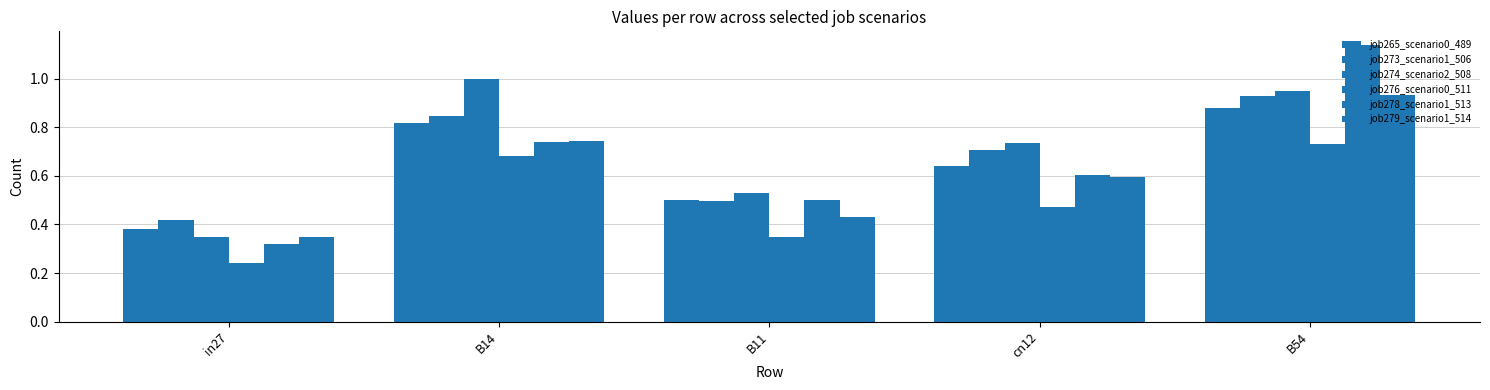

Reading left to right, list all the values displayed in this chart.

job265_scenario0_489: in27=0.4	B14=0.8	B11=0.5	cn12=0.6	B54=0.9
job273_scenario1_506: in27=0.4	B14=0.8	B11=0.5	cn12=0.7	B54=0.9
job274_scenario2_508: in27=0.4	B14=1.0	B11=0.5	cn12=0.7	B54=1.0
job276_scenario0_511: in27=0.2	B14=0.7	B11=0.3	cn12=0.5	B54=0.7
job278_scenario1_513: in27=0.3	B14=0.7	B11=0.5	cn12=0.6	B54=1.1
job279_scenario1_514: in27=0.3	B14=0.7	B11=0.4	cn12=0.6	B54=0.9